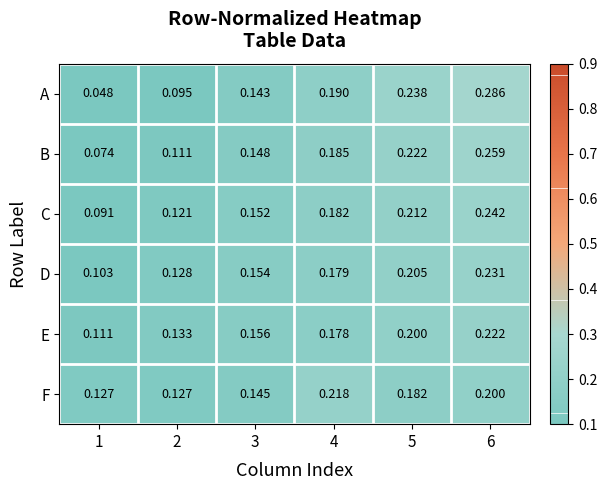

At how many categories does at least one series exceed 0?

6